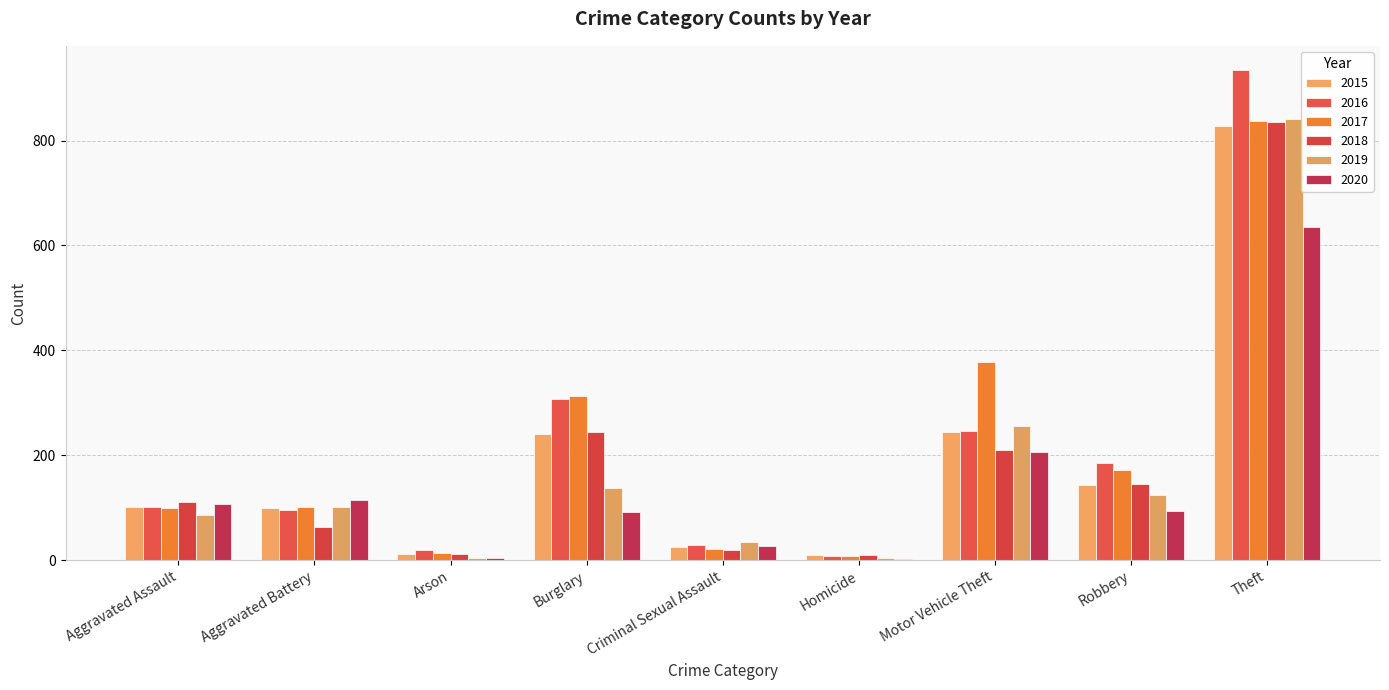

Which category has the highest value in the 2020 series?

Theft